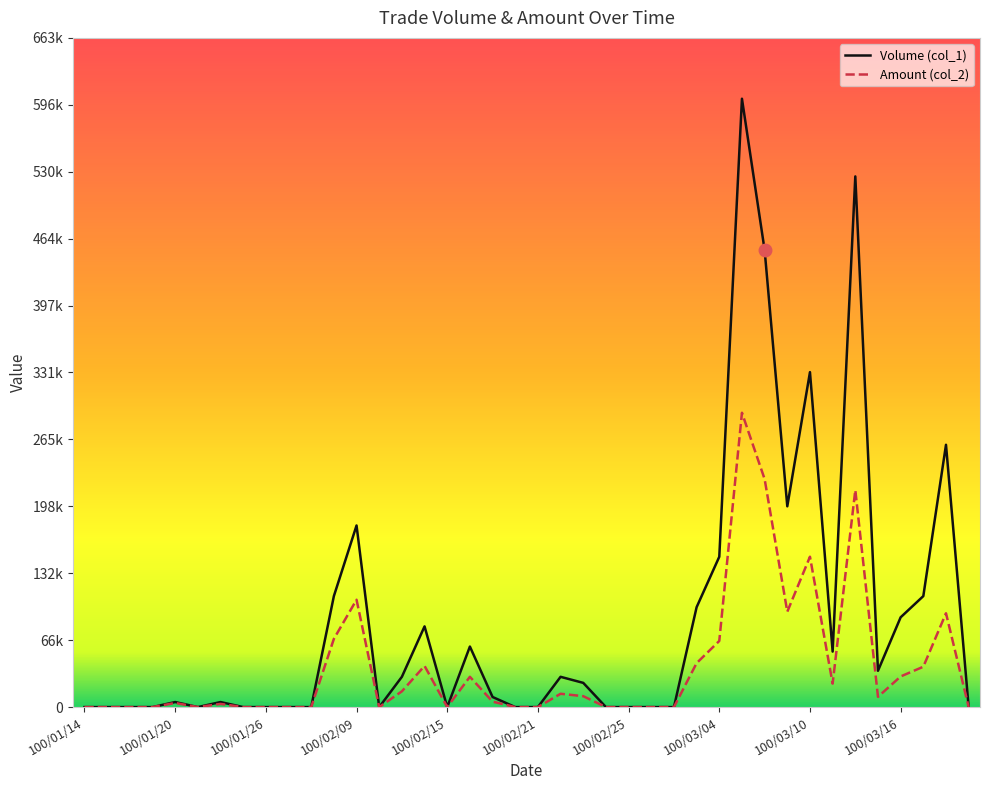

Which category has the lowest value in the Amount (col_2) series?

100/01/14